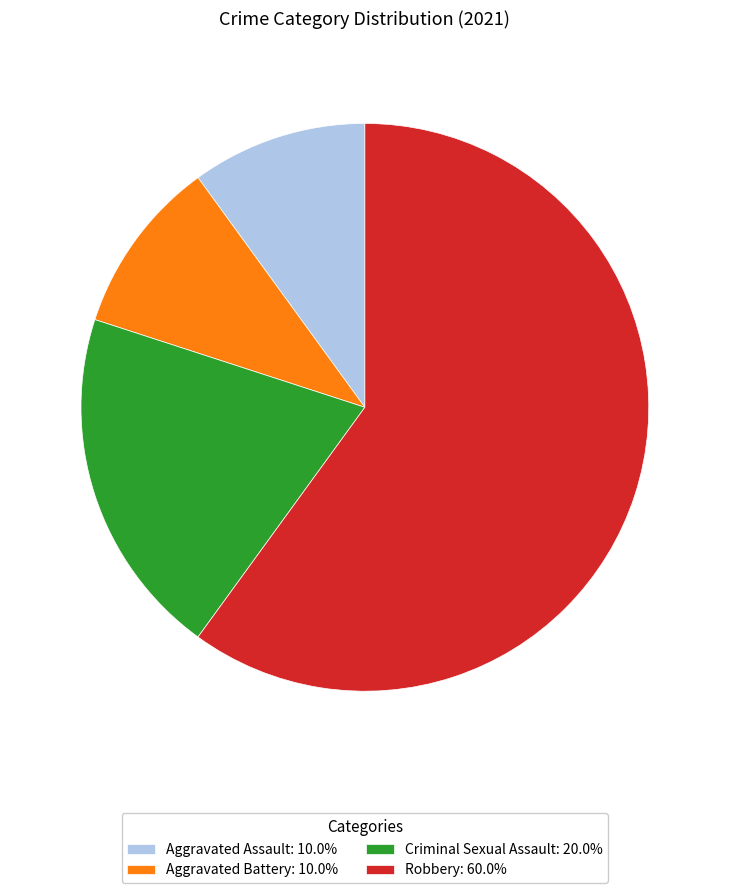

Is there any slice that represents more than half of the pie?

Yes